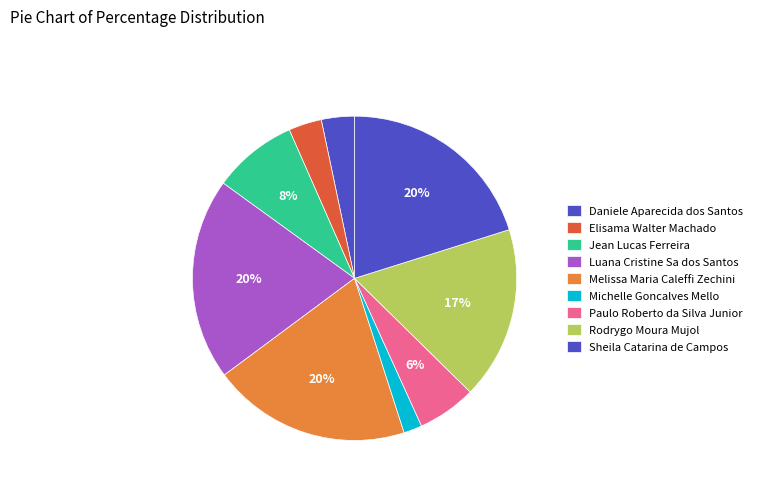

To the nearest percent, what is the combined percentage of Melissa Maria Caleffi Zechini and Elisama Walter Machado?

23%